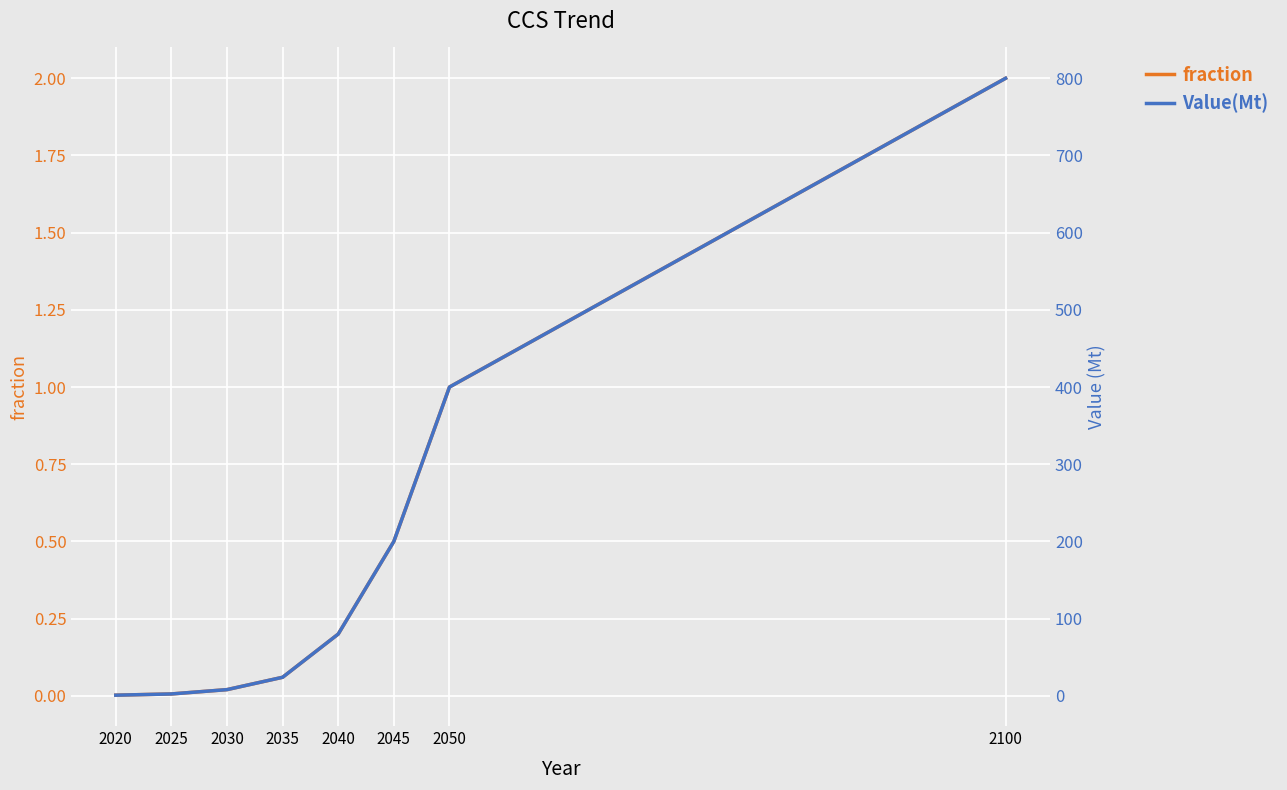

True or false: fraction and Value(Mt) cross at least once.

False